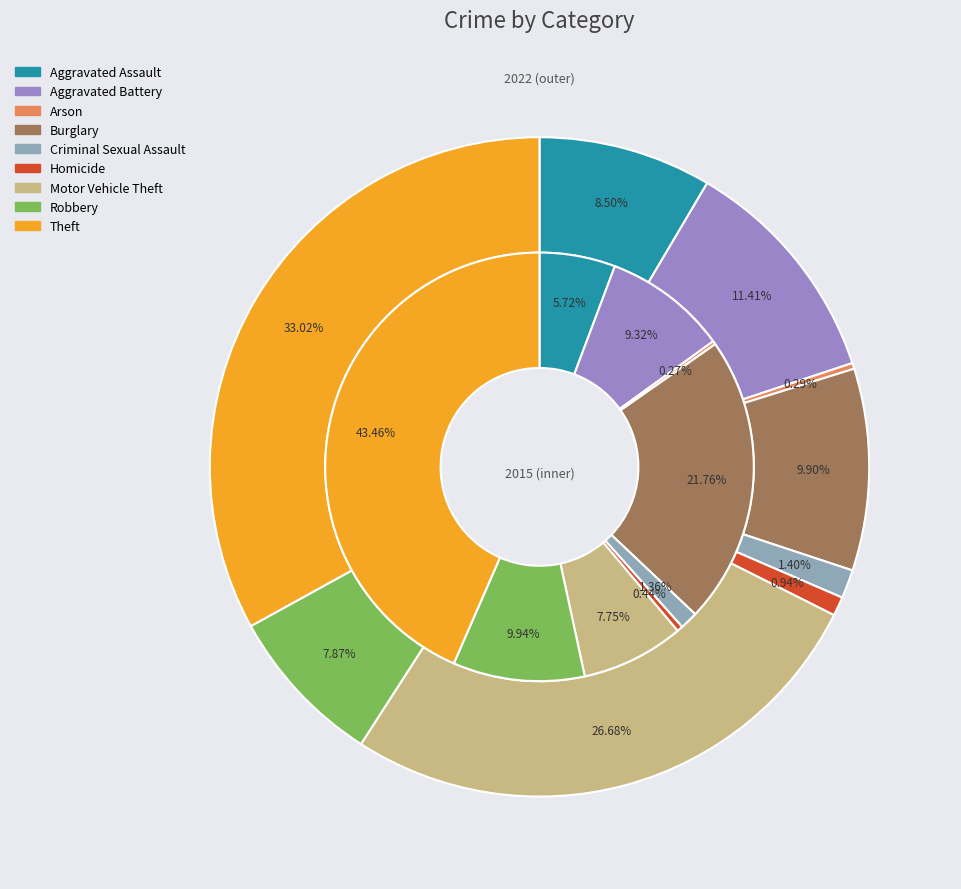

Which category has the biggest portion of the pie?

Theft